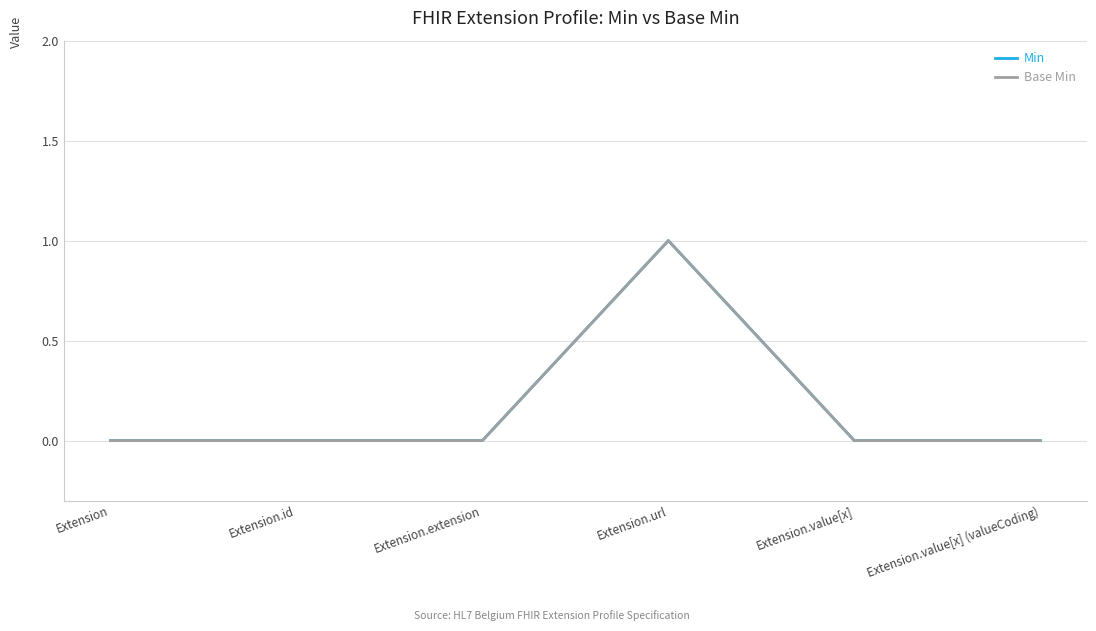

The Base Min series shows 0 at Extension.value[x] (valueCoding). True or false?

True